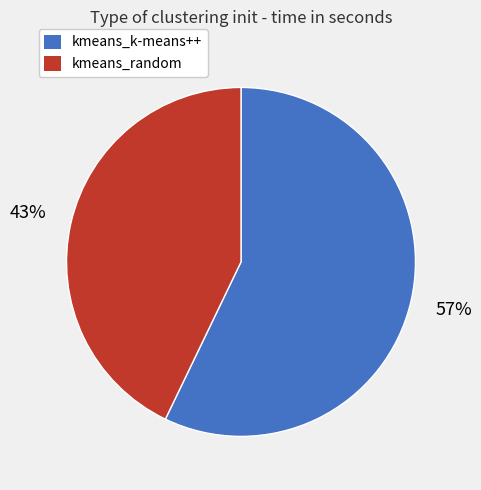

To the nearest percent, what is the difference between the largest and smallest slice percentages?

14%